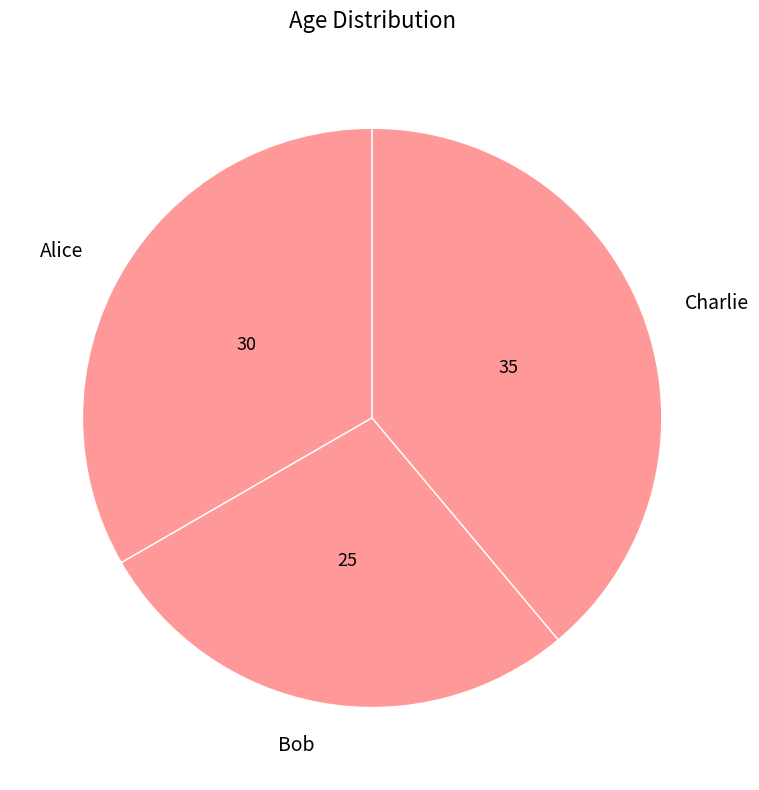

How many slices are in this pie chart?

3